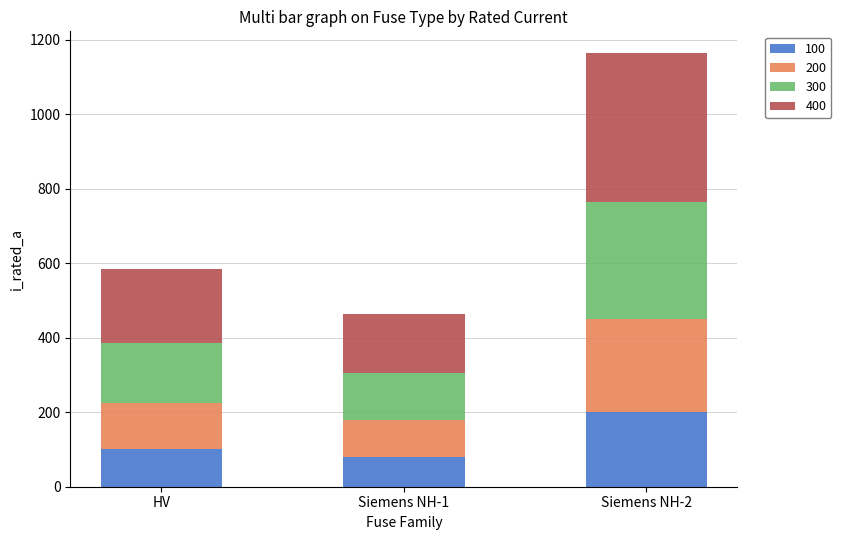

What is the total value across all series at HV?

585